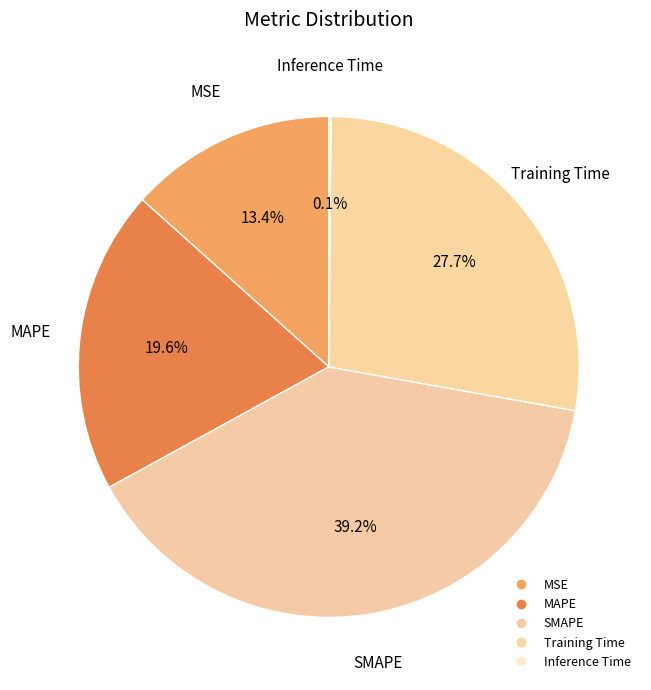

Rank the categories by value from highest to lowest.

SMAPE, Training Time, MAPE, MSE, Inference Time